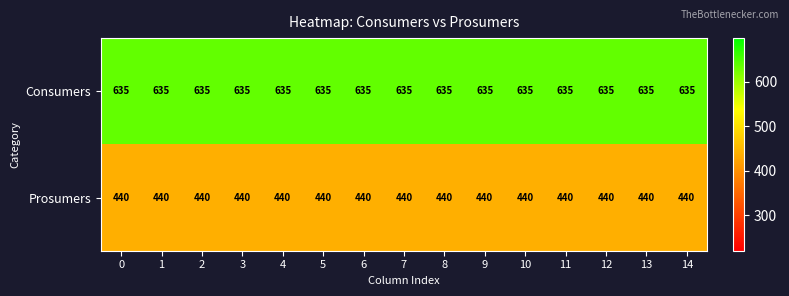

Rank the series at 3 from lowest to highest value.

Prosumers, Consumers